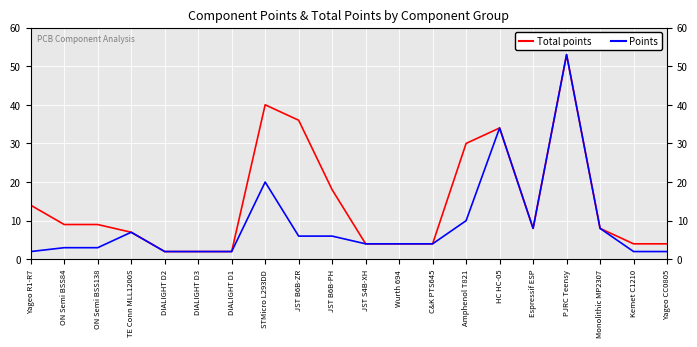

Does the chart have visible grid lines?

Yes